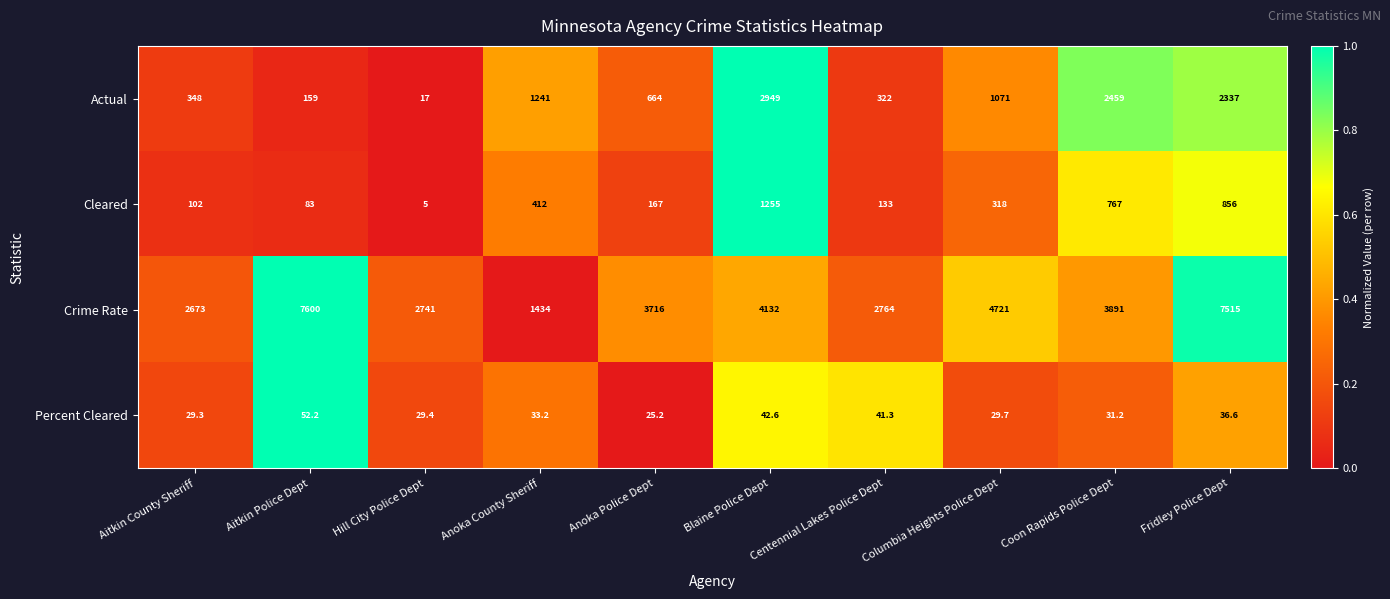

True or false: Percent Cleared has a value of 13.5 at Anoka Police Dept.

False